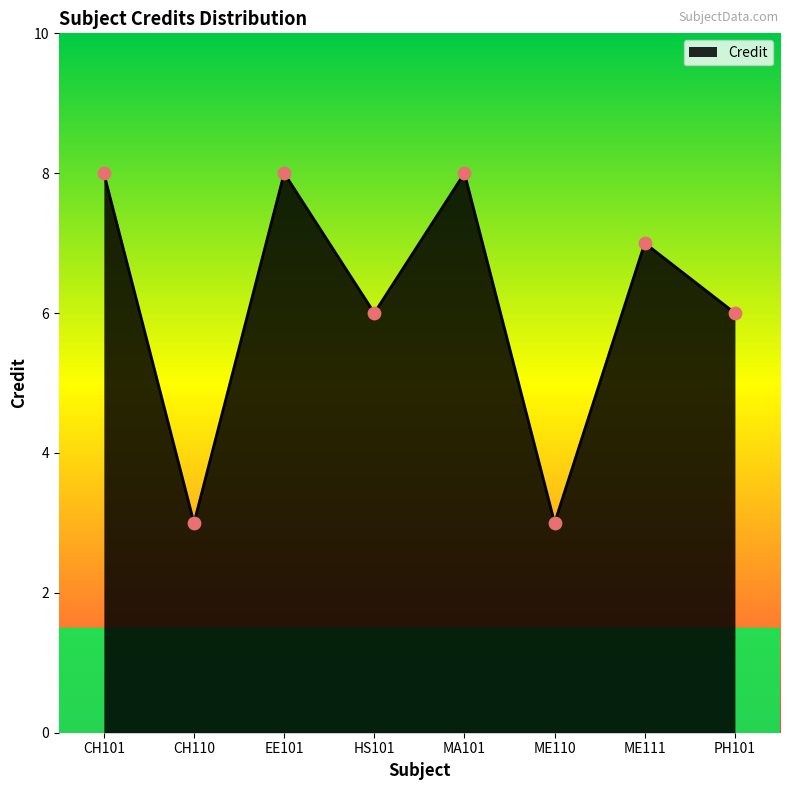

Approximately how many times larger is the value at CH110 compared to PH101?

0.5